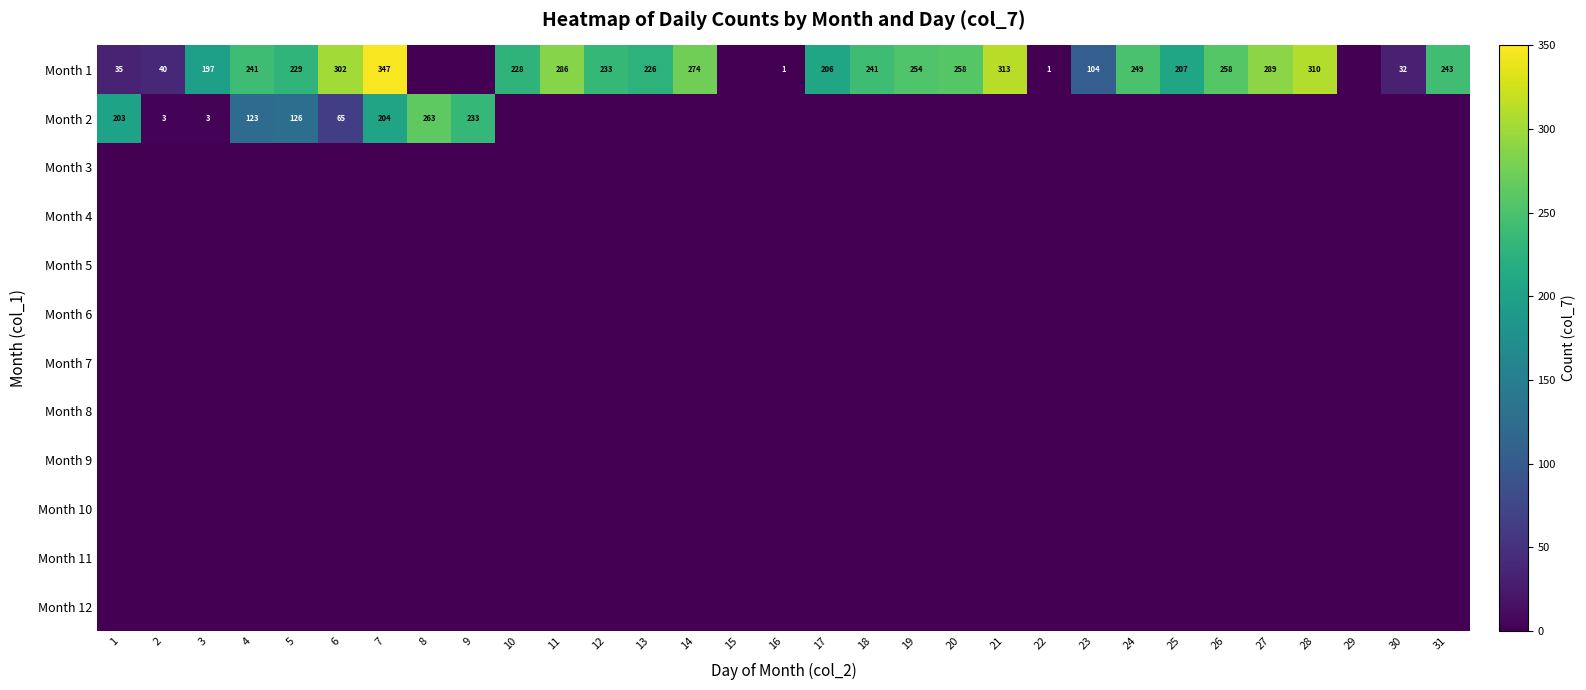

The value of Month 2 at 8 is 53. True or false?

False